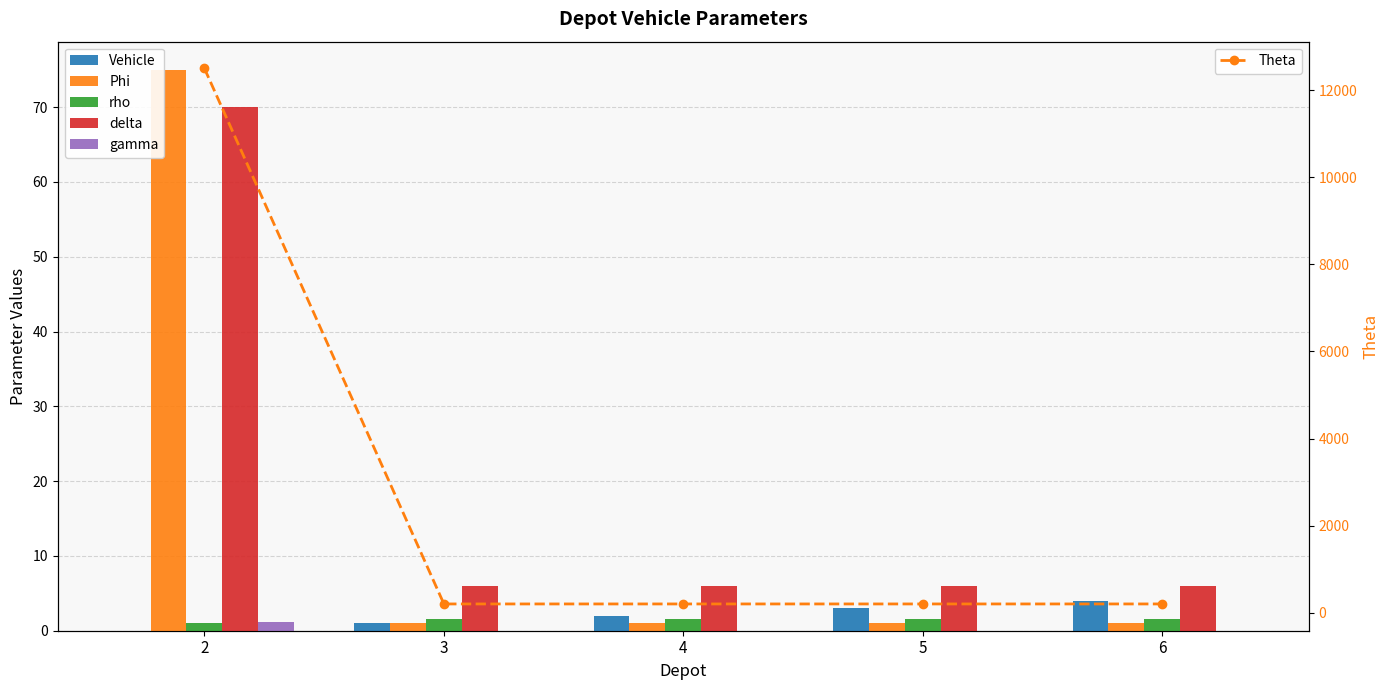

Between 2 and 4, which is larger?

4